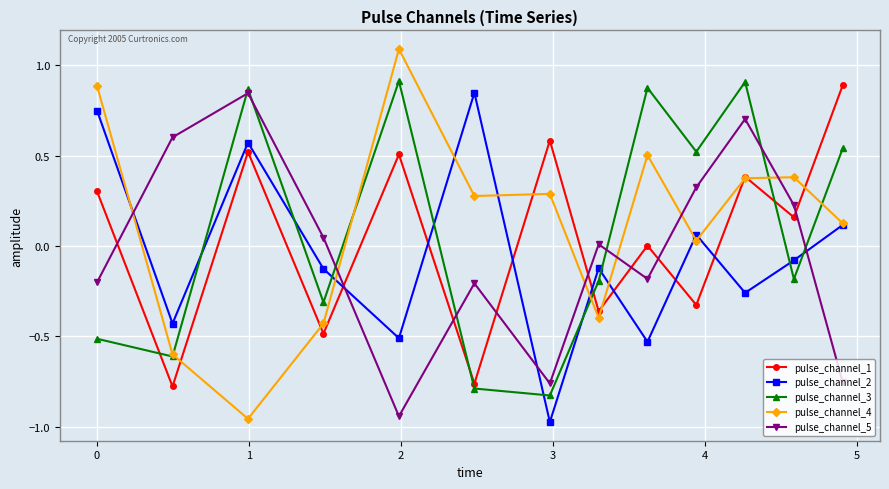

What is the greatest value displayed?

1.1